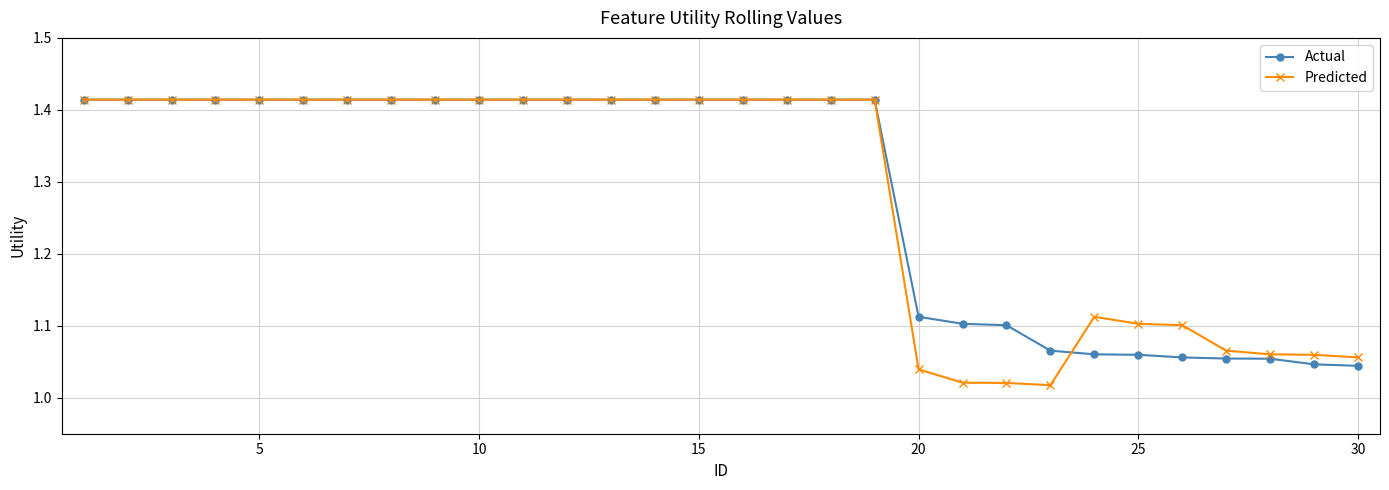

Which series has the widest spread of values?

Predicted